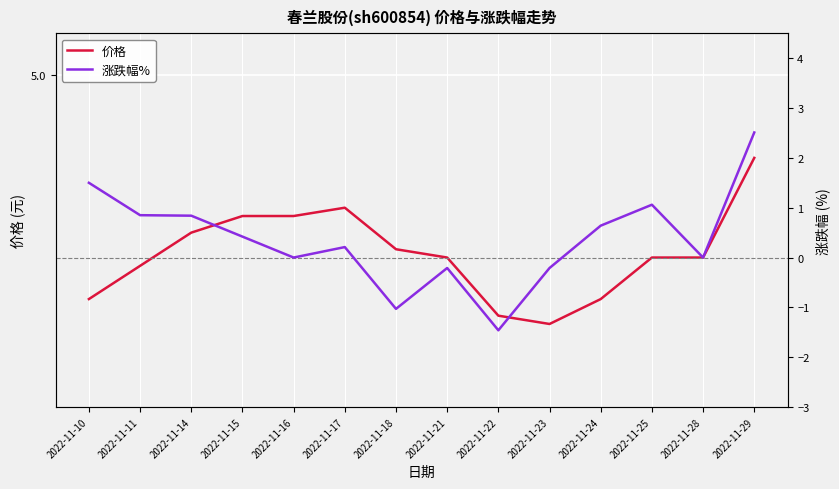

At which label does 涨跌幅% reach its minimum?

2022-11-22